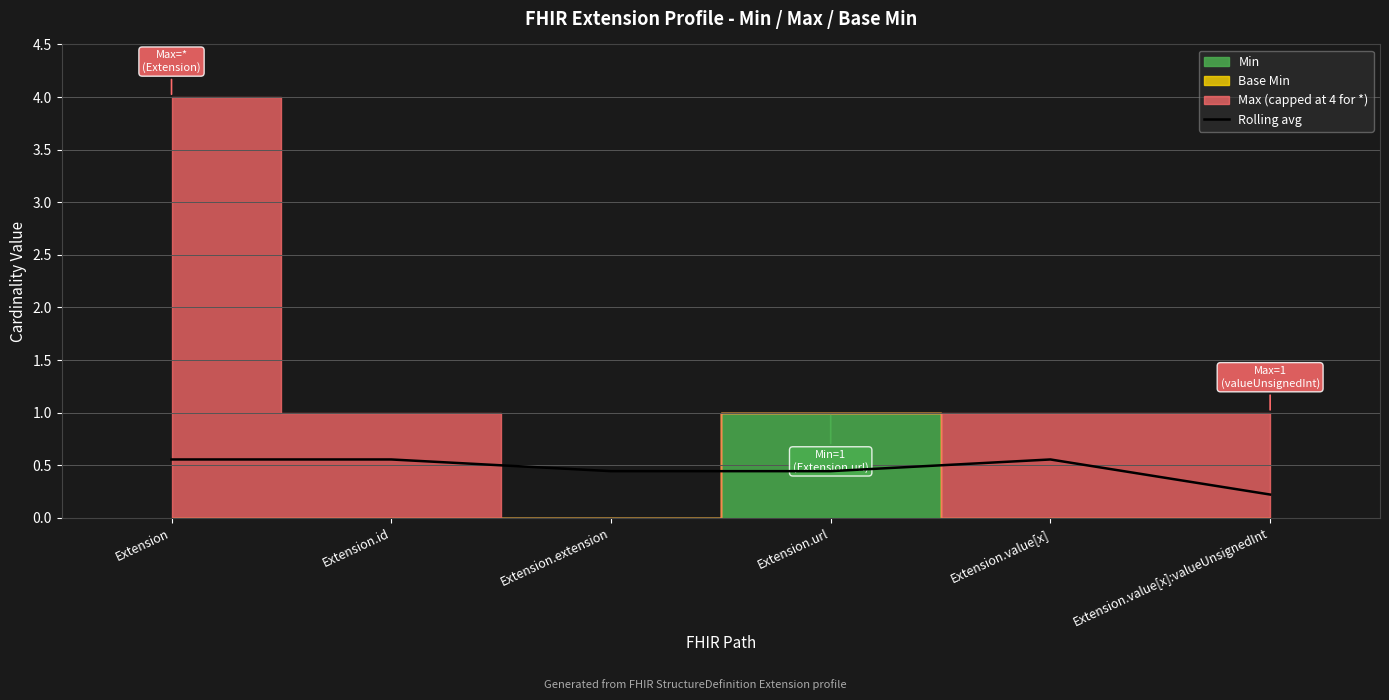

Reading left to right, transcribe all the data shown in this chart.

0.6	0.6	0.4	0.4	0.6	0.2